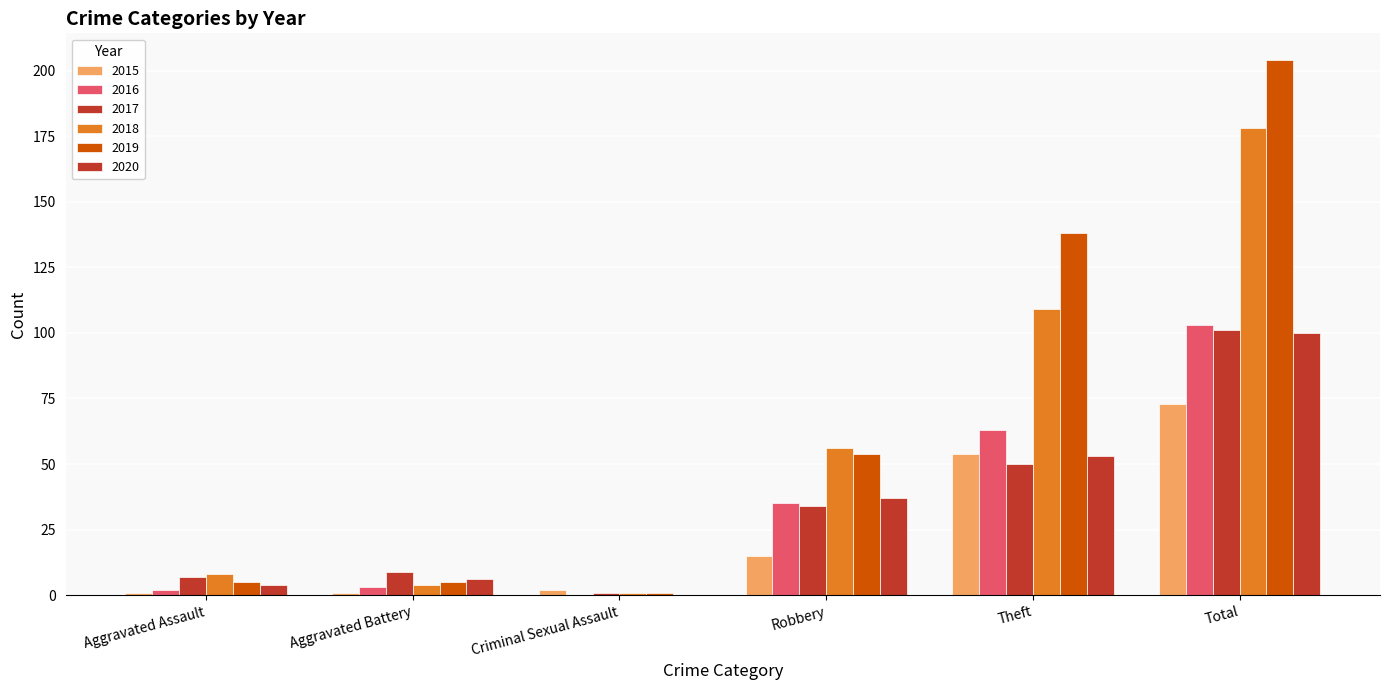

How many categories are shown in the chart?

6